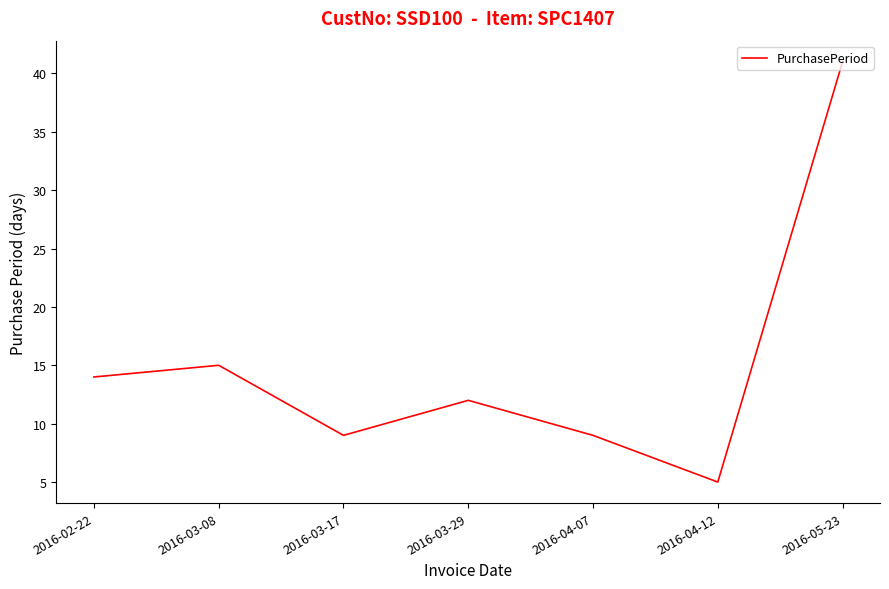

Reading left to right, transcribe all the data shown in this chart.

2016-02-22=14	2016-03-08=15	2016-03-17=9	2016-03-29=12	2016-04-07=9	2016-04-12=5	2016-05-23=41